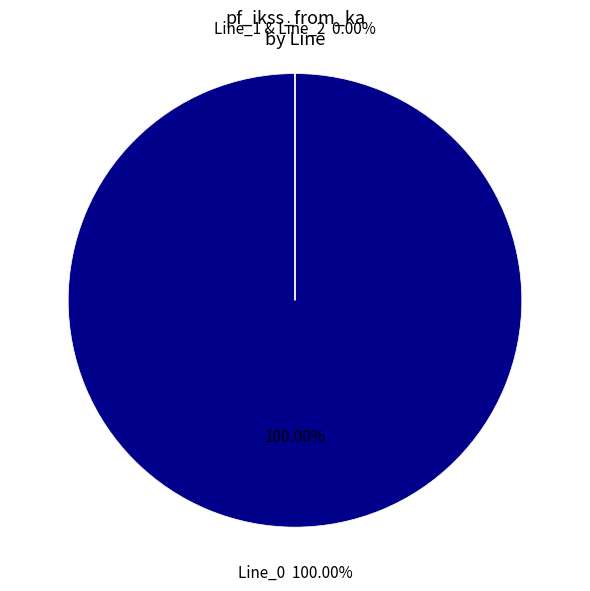

Which slice is the largest?

Line_0